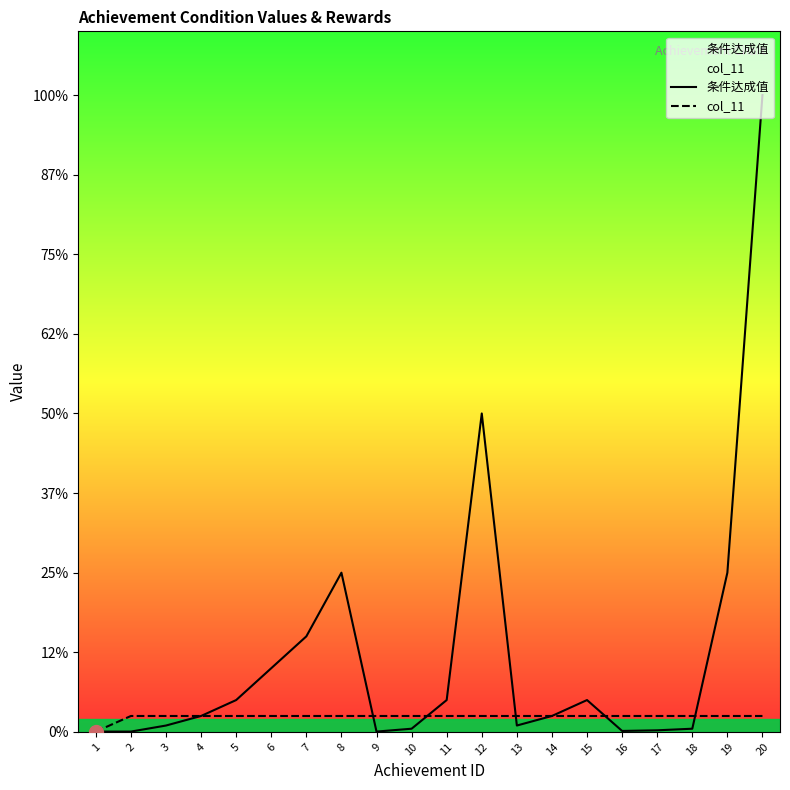

Rank the series by their maximum value, from lowest to highest.

col_11, 条件达成值